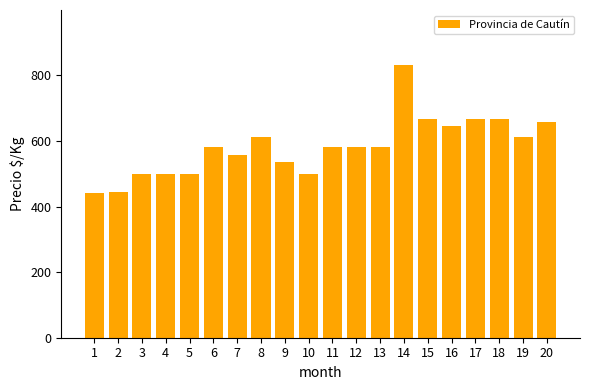

True or false: the data shows 673 at 3.

False